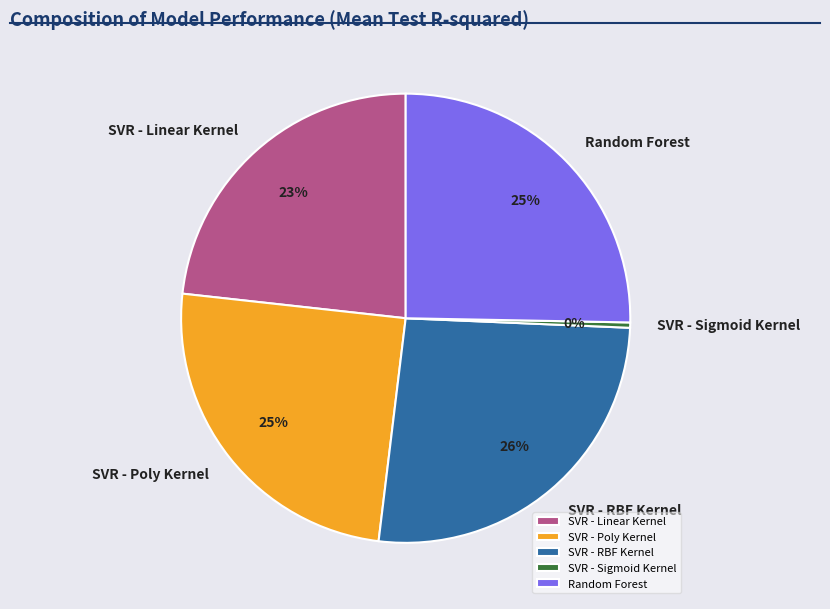

The Random Forest slice represents 17% of the pie. True or false?

False